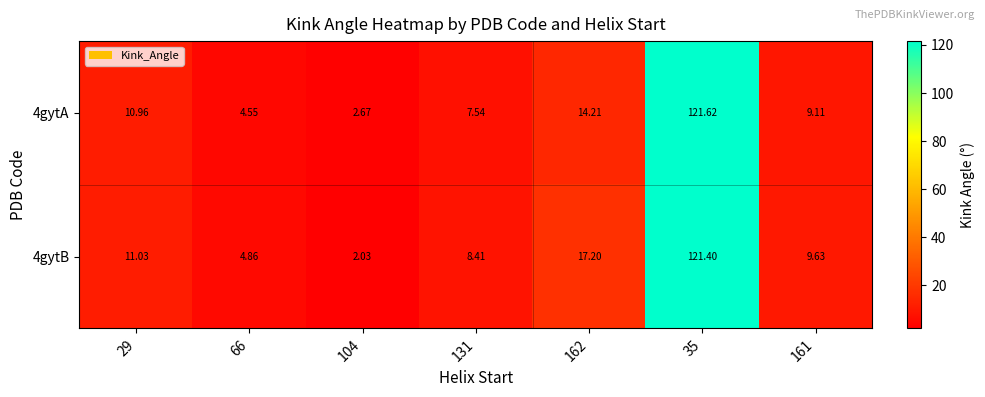

Between 131 and 35, which is larger?

35